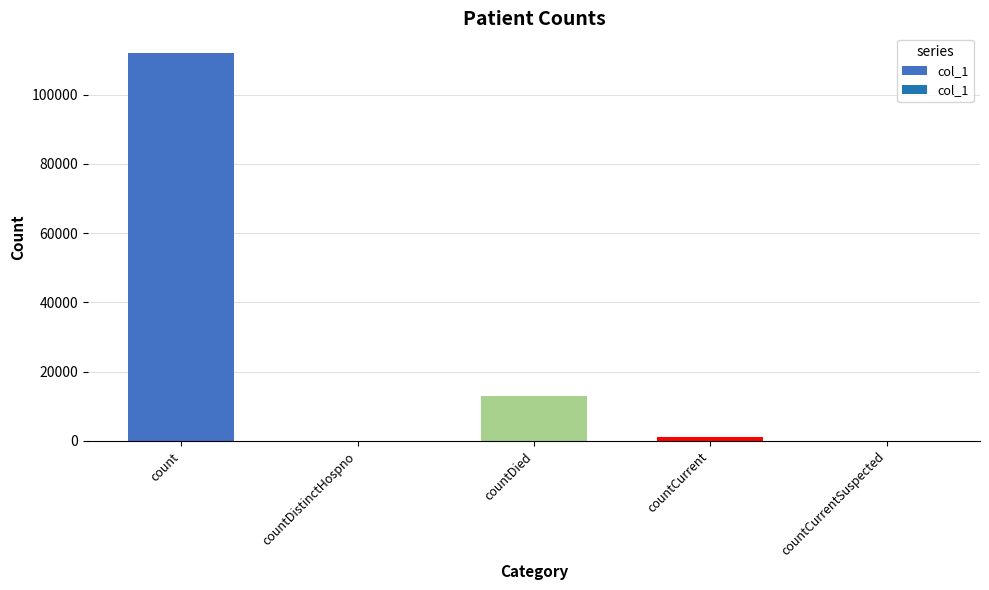

Which label corresponds to the largest value in the chart?

count